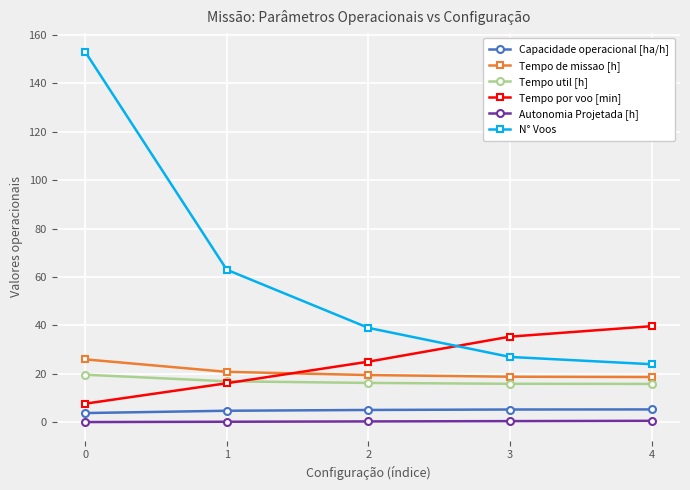

Is it true that Tempo por voo [min] equals 61.8 at 3?

False